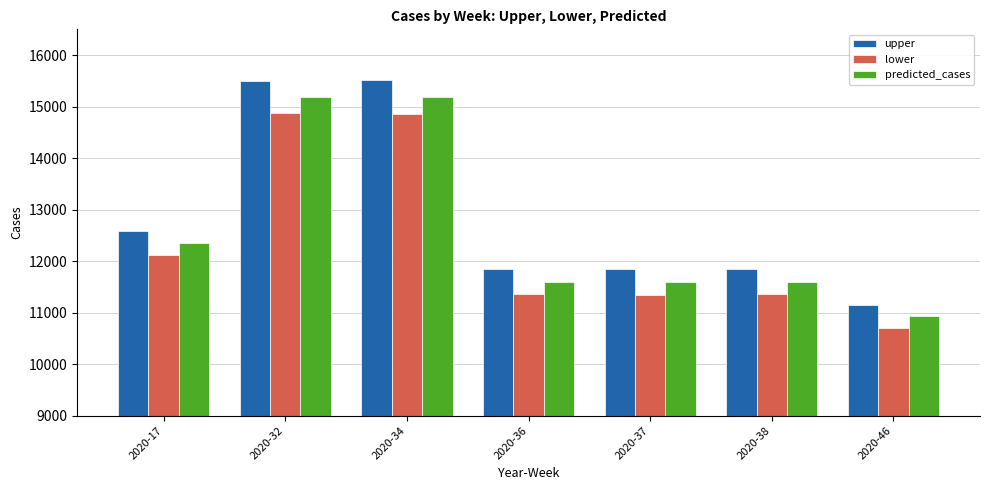

Between 2020-34 and 2020-38, which series saw the biggest shift?

upper